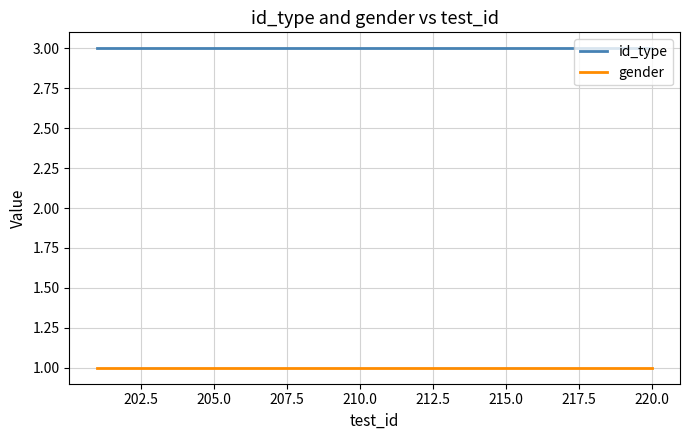

True or false: gender and id_type intersect in this chart.

False